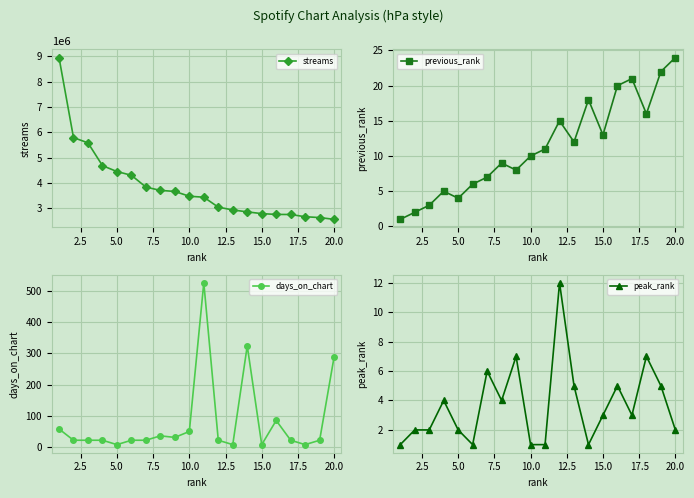

What is the lowest value of the streams series?

2559435